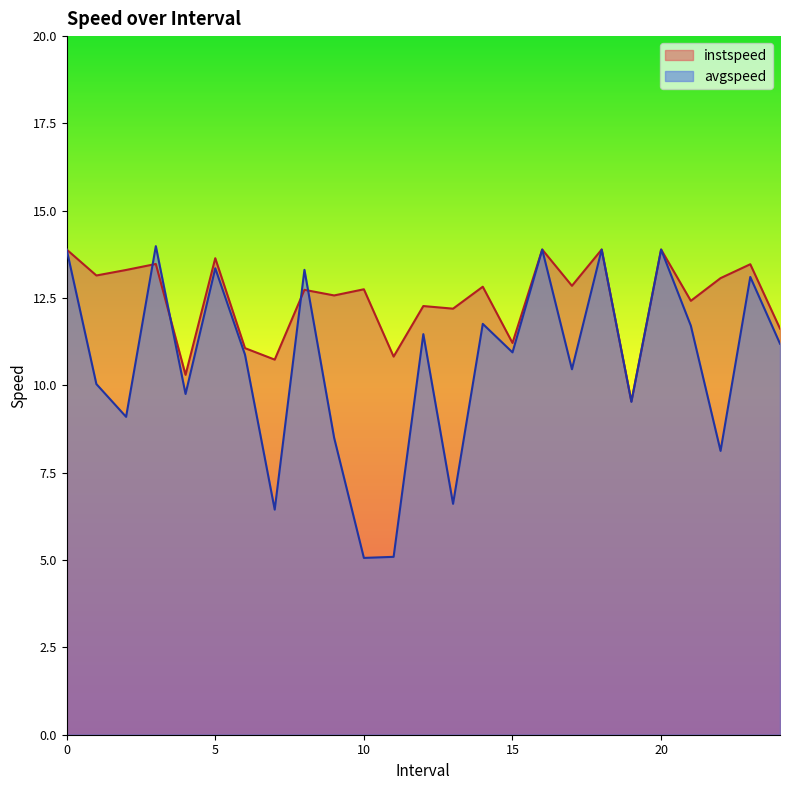

What is the label of the 13th point from the left?

12.0